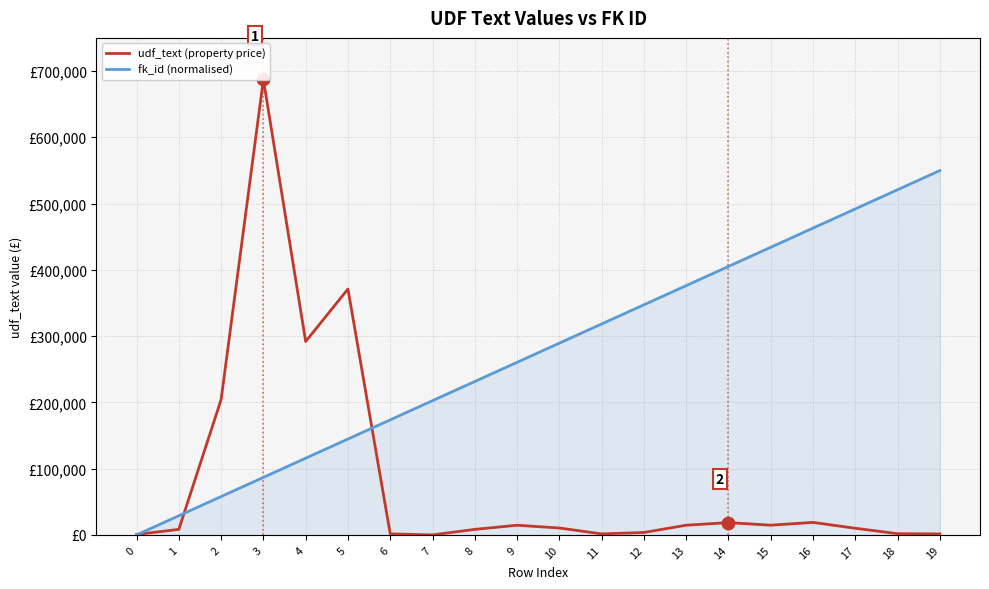

At how many categories does at least one series exceed 291367?

12